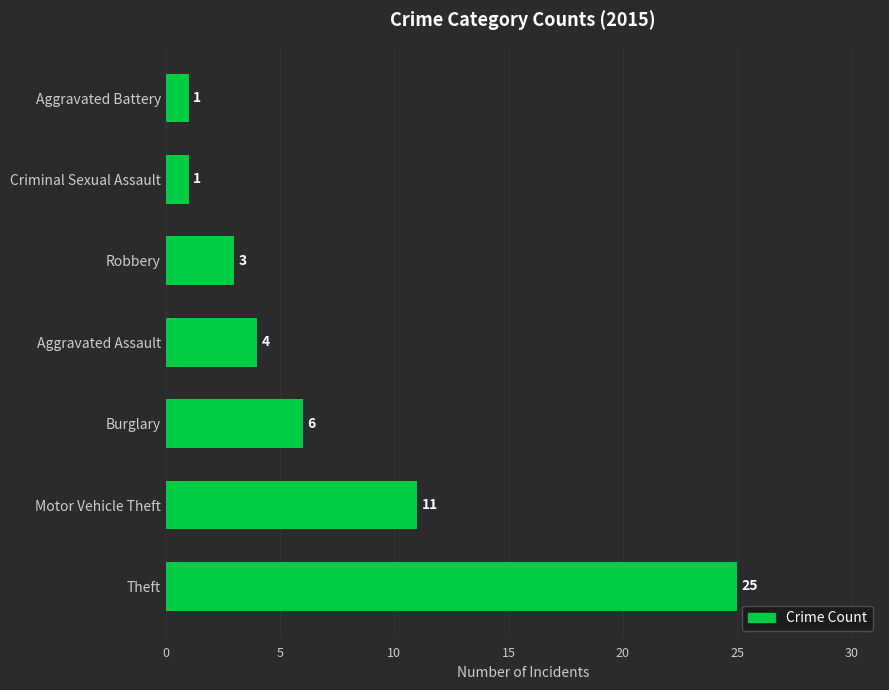

Where is the data nearest to the value 13?

Motor Vehicle Theft